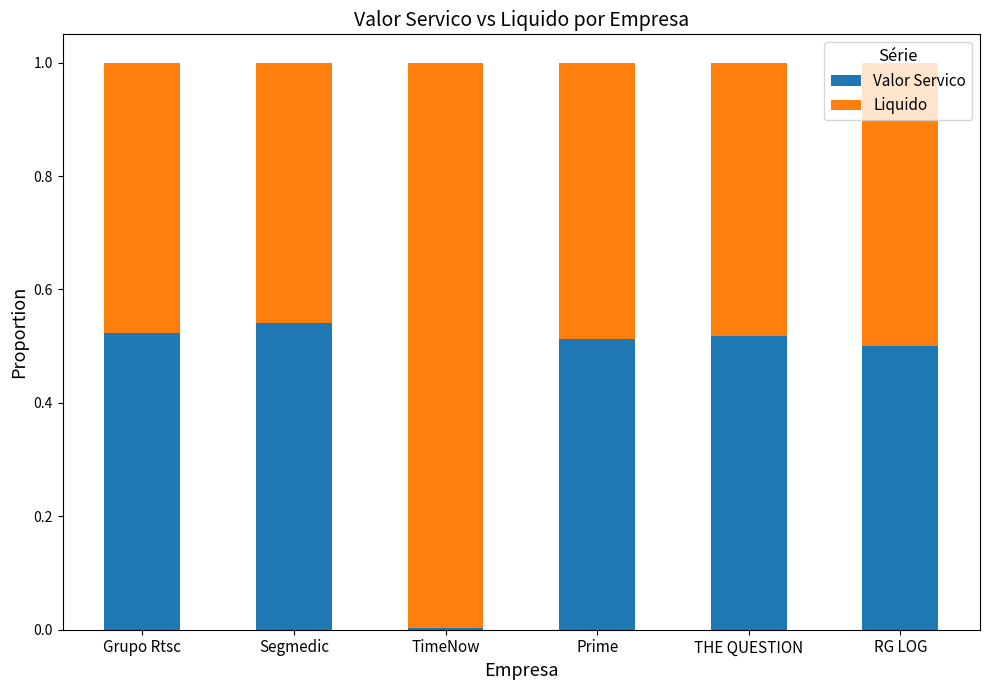

The Valor Servico series shows 0.5 at Prime. True or false?

True